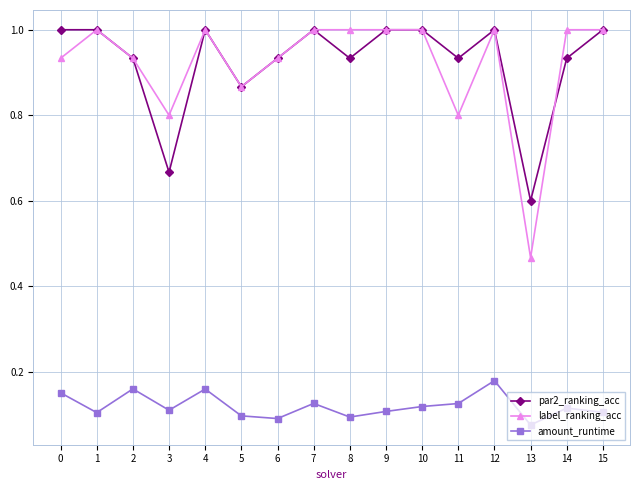

The value of amount_runtime at 14 is 0.1. True or false?

True